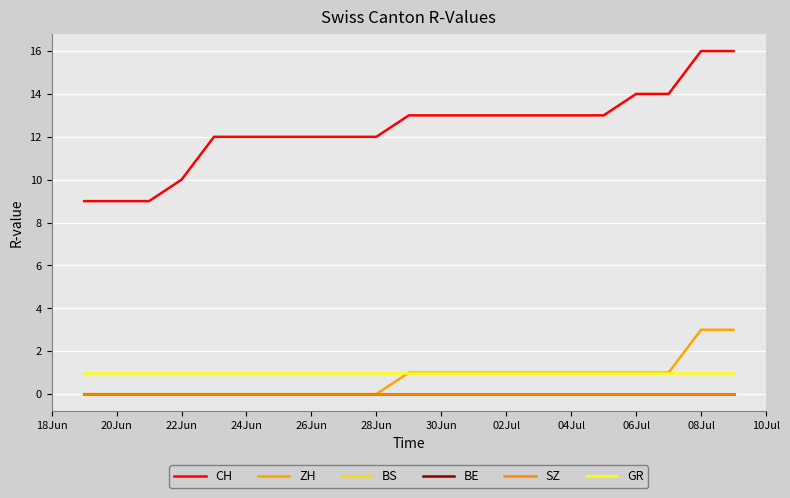

Does the chart have visible grid lines?

Yes